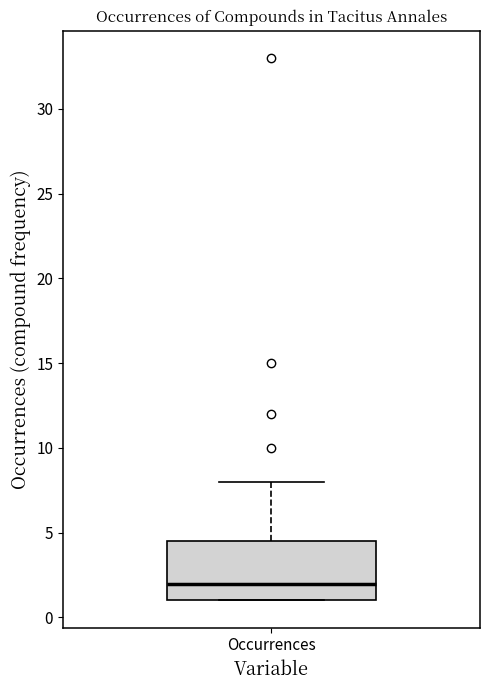

Read this box plot against the y-axis: the position of the median line, the range covered by the box, and the ends of both whiskers. The values are not printed on the chart, so give them approximately, as read against the axis.

median 2.0, box 1.0 to 4.5, whiskers 1.0 to 8.0